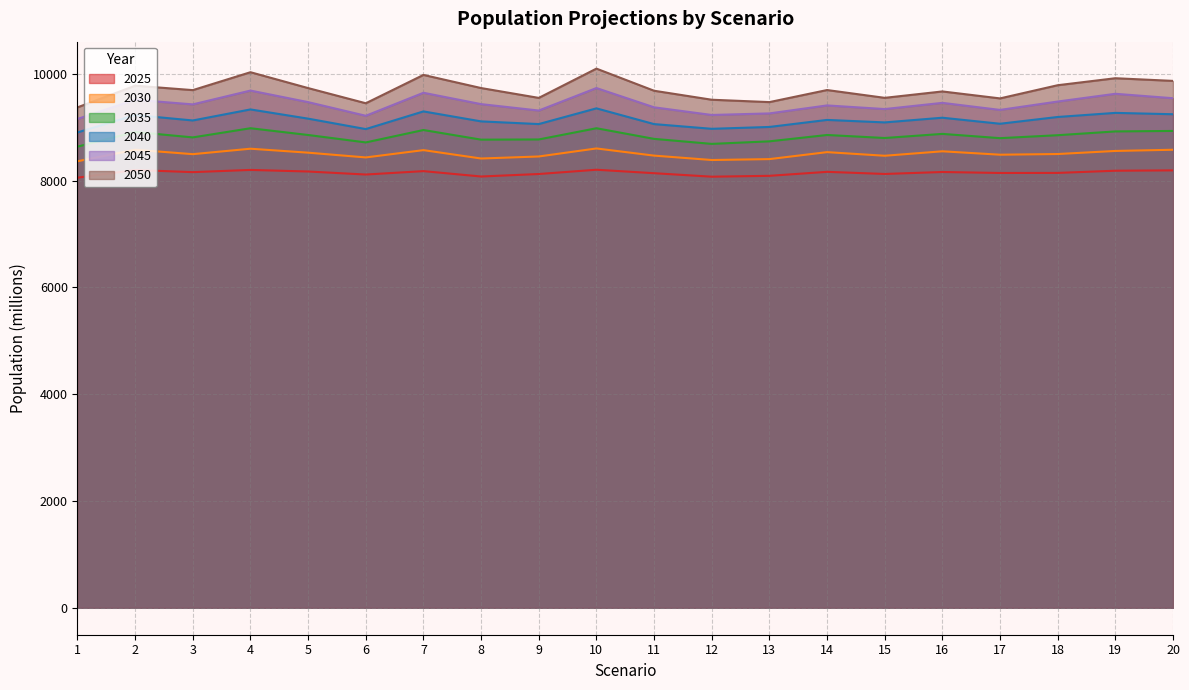

List the series in order of their overall mean, highest first.

2050, 2045, 2040, 2035, 2030, 2025